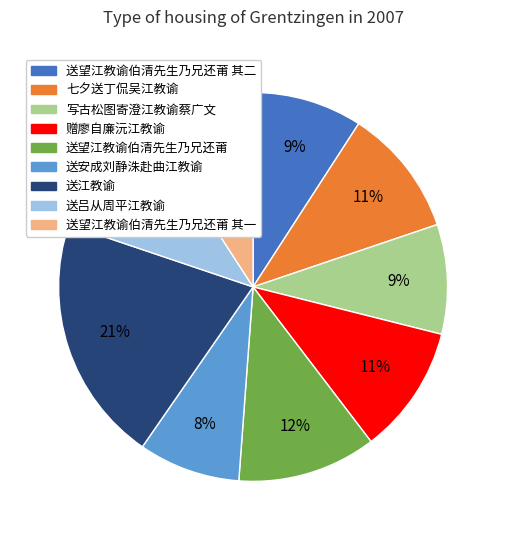

Is there any slice that represents more than half of the pie?

No